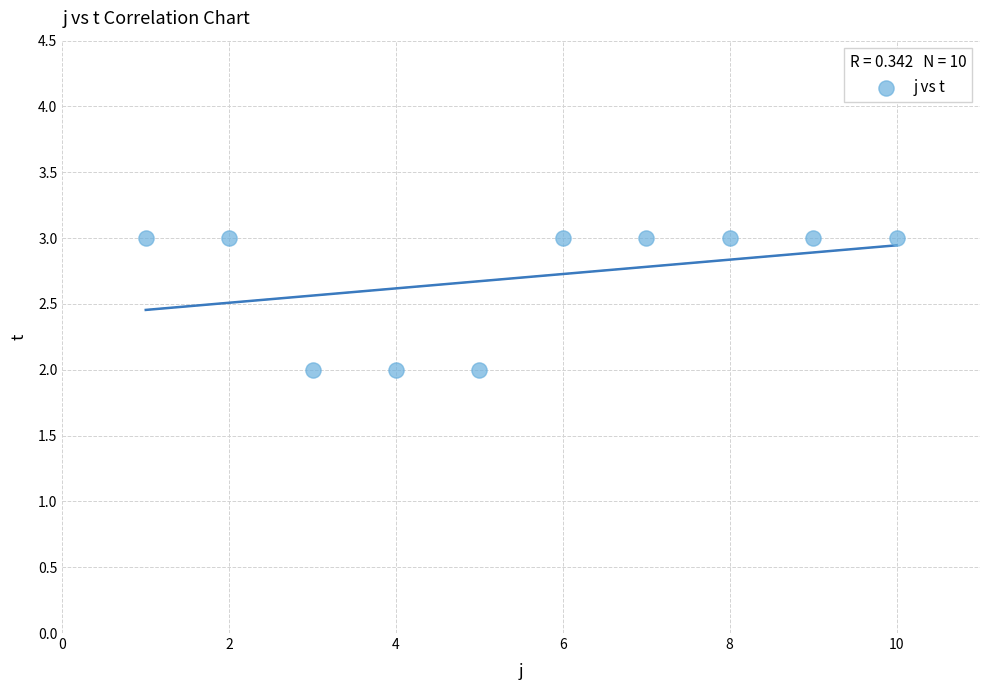

What is the average X value?

6